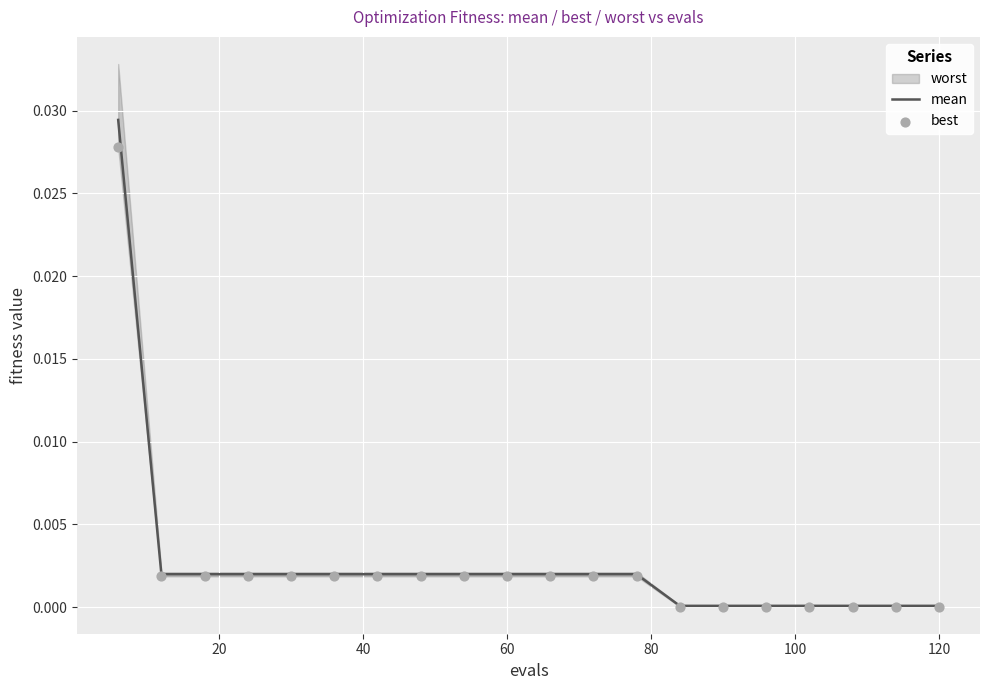

At how many categories does at least one series exceed 0?

20